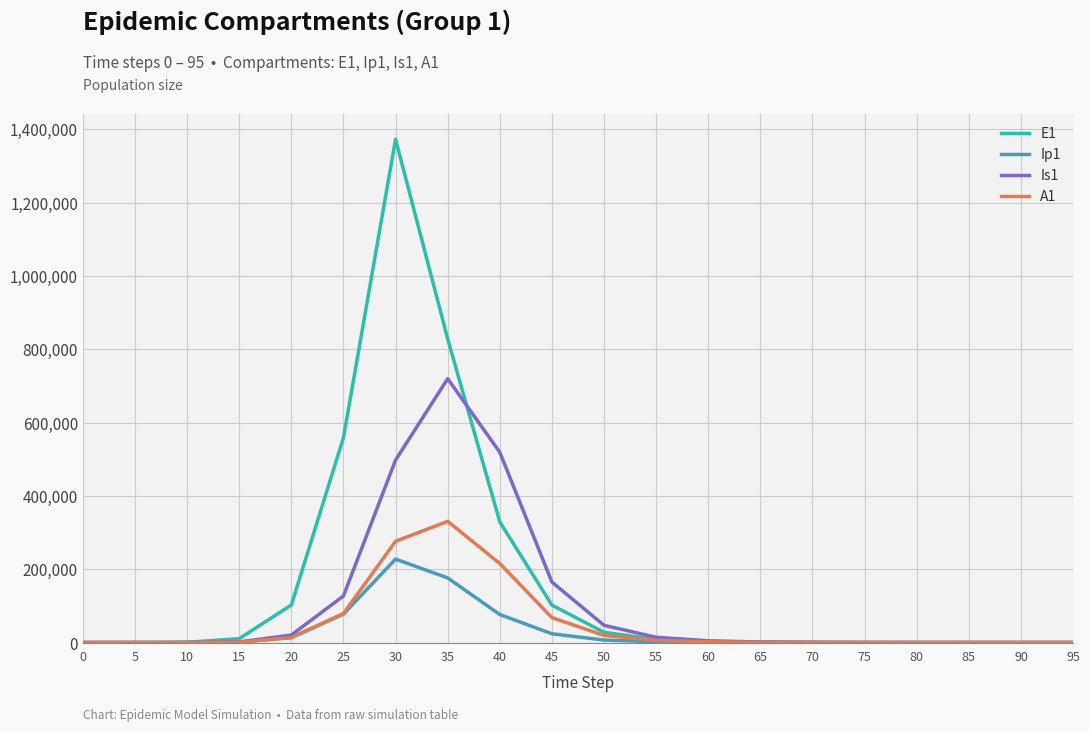

Does the chart have visible grid lines?

Yes